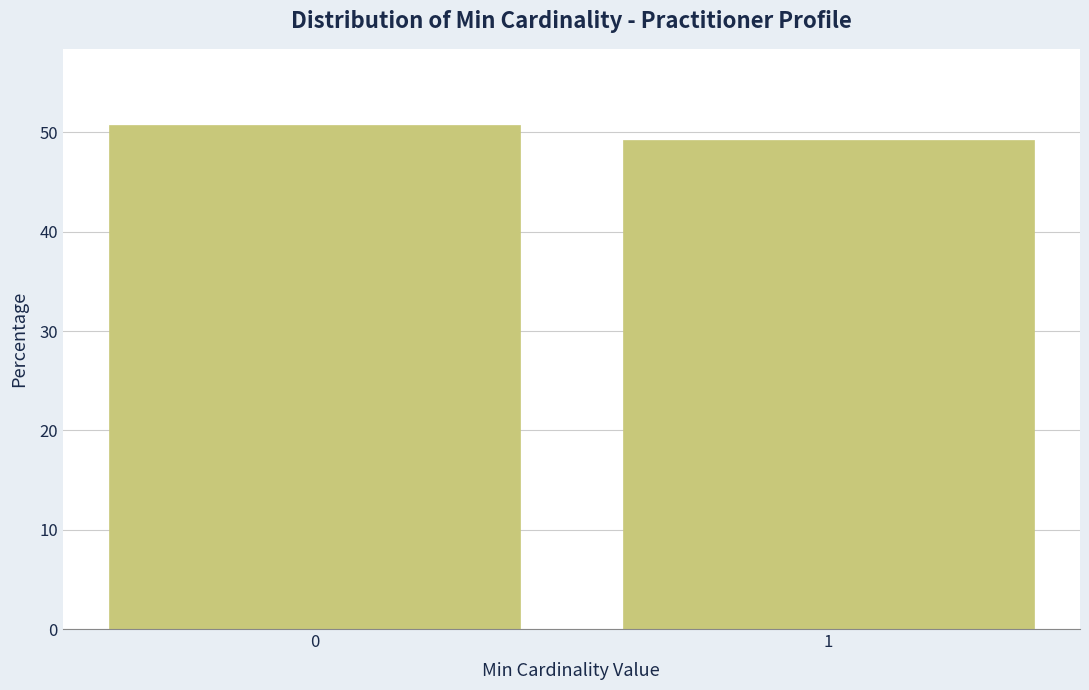

Reading right to left, transcribe all the data shown in this chart.

49.2	50.8